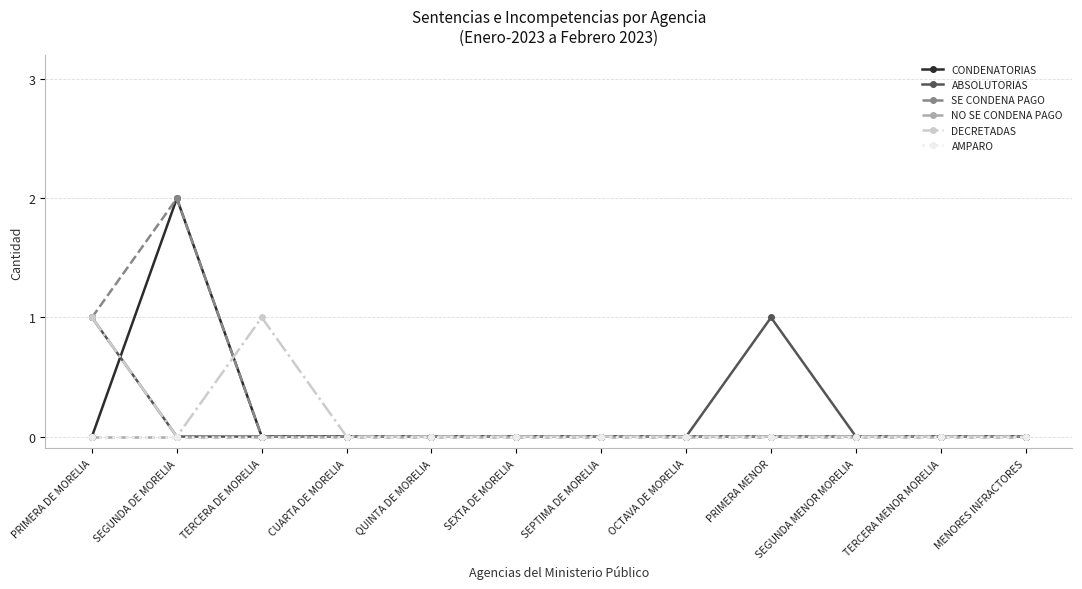

Reading right to left, what are all the values shown in this chart?

CONDENATORIAS: 0	0	0	0	0	0	0	0	0	0	2	0
ABSOLUTORIAS: 0	0	0	1	0	0	0	0	0	0	0	1
SE CONDENA PAGO: 0	0	0	0	0	0	0	0	0	0	2	1
NO SE CONDENA PAGO: 0	0	0	0	0	0	0	0	0	0	0	0
DECRETADAS: 0	0	0	0	0	0	0	0	0	1	0	1
AMPARO: 0	0	0	0	0	0	0	0	0	0	0	0